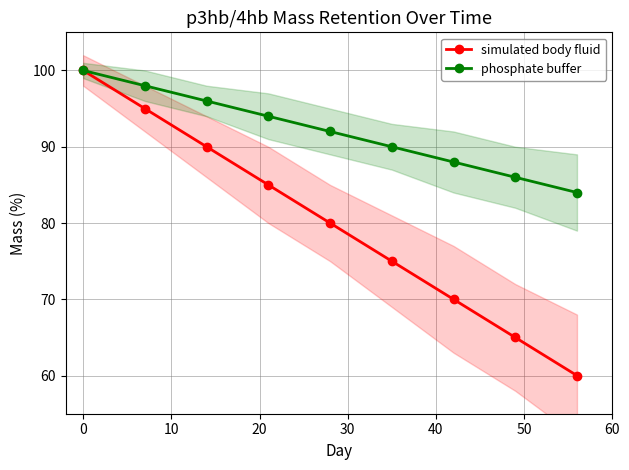

What is the value of the simulated body fluid point at the 3rd from the left?

90